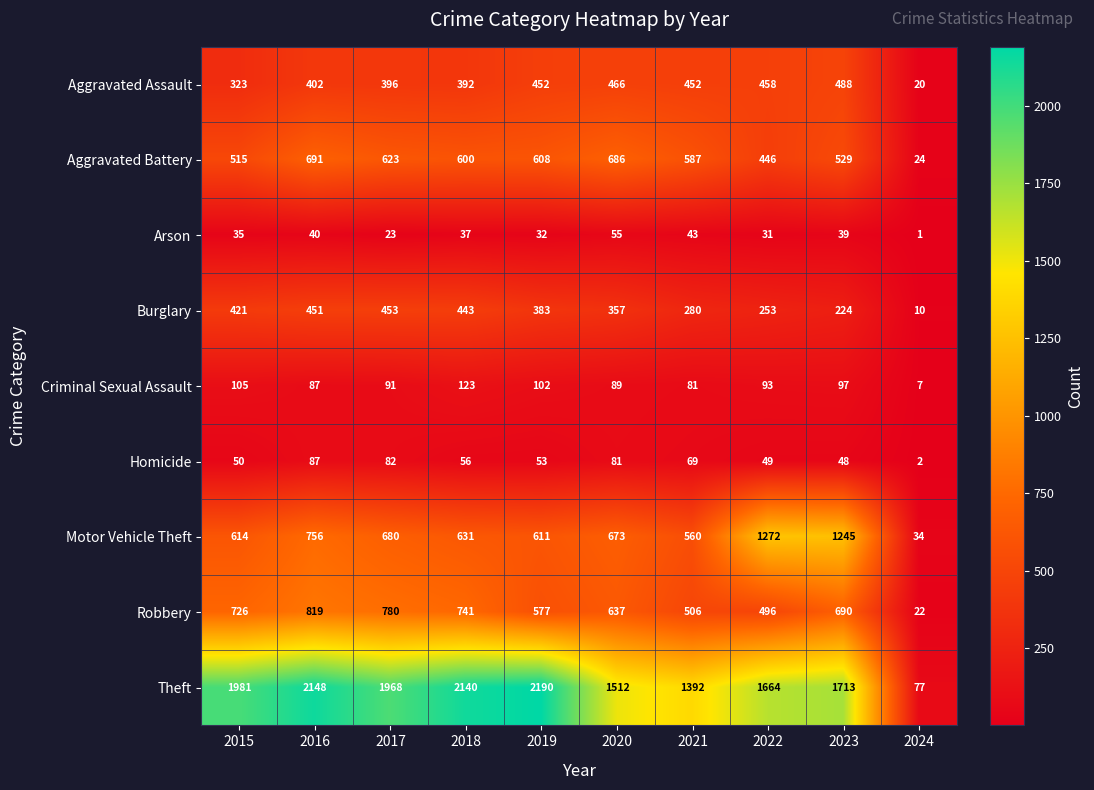

Which label corresponds to the smallest value in the chart?

2024